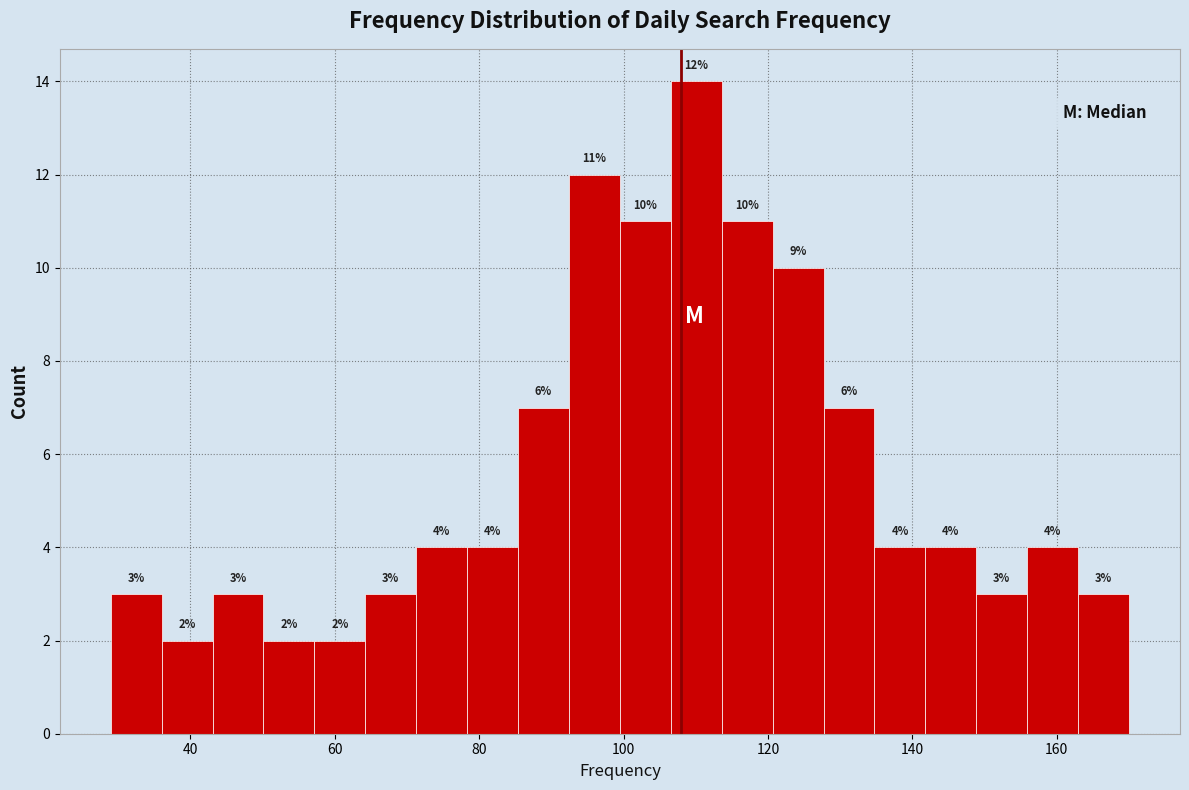

Read against the x-axis, roughly where is the centre of the tallest bar?

110